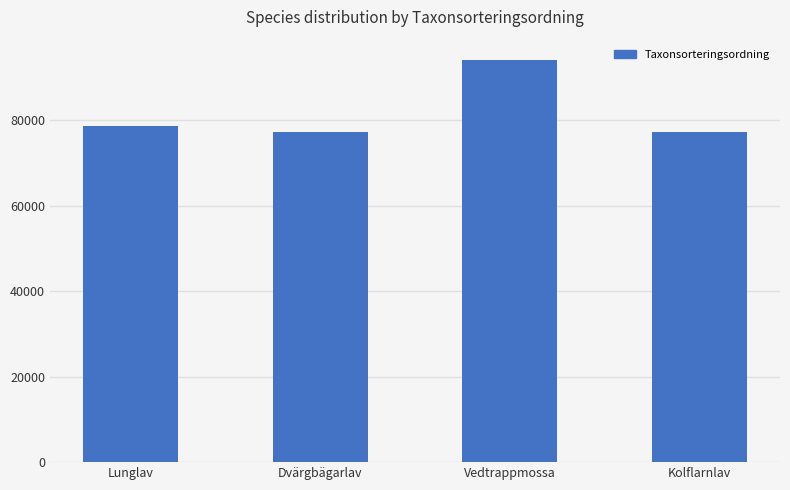

What is the difference between the maximum and second lowest values?

16863